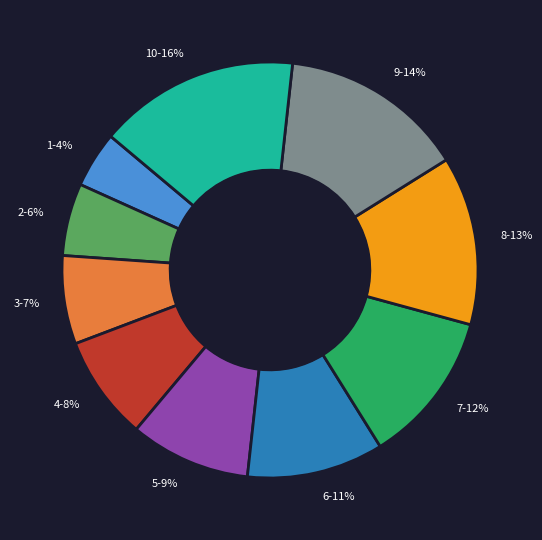

Rank the categories by value from lowest to highest.

1-4%, 2-6%, 3-7%, 4-8%, 5-9%, 6-11%, 7-12%, 8-13%, 9-14%, 10-16%